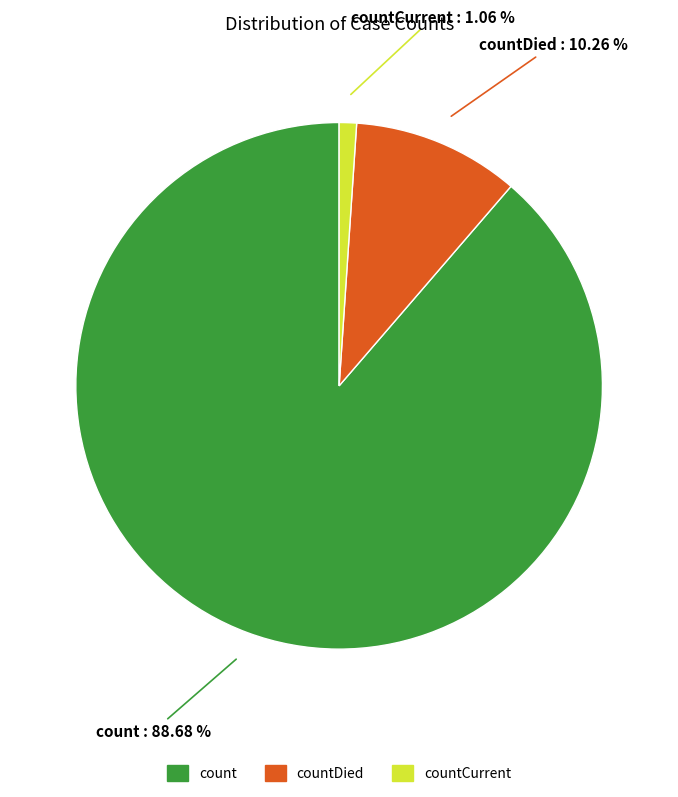

What percentage is the count slice, to the nearest percent?

89%